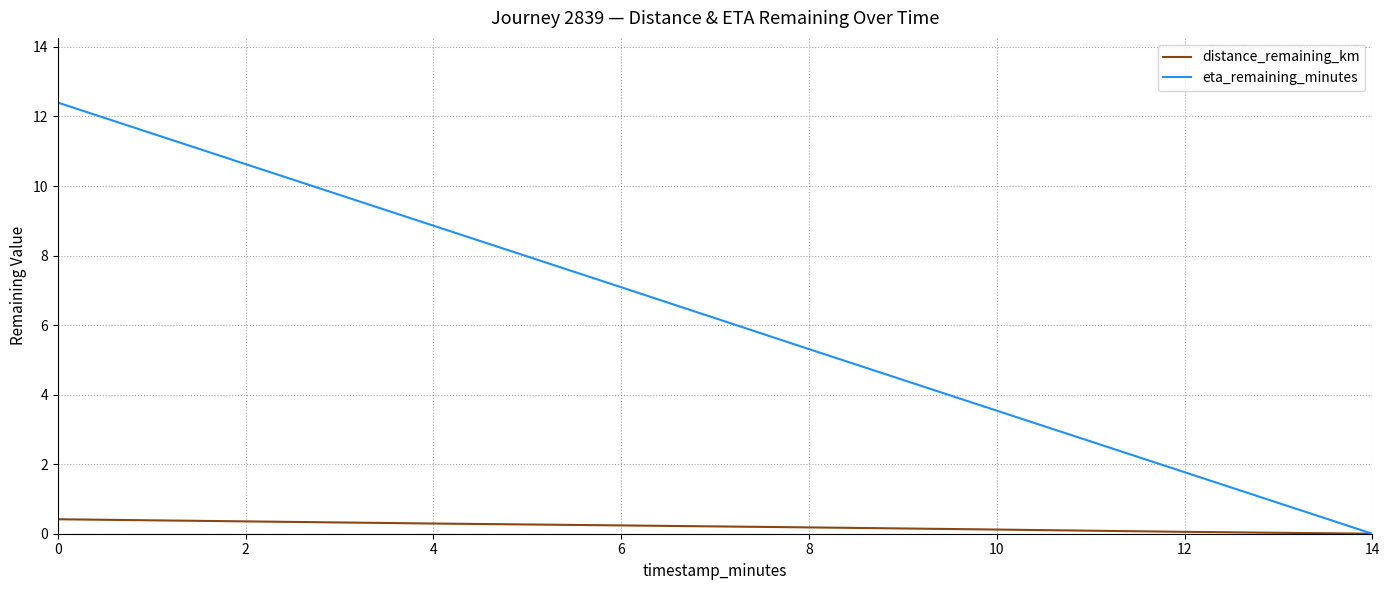

What is the difference between the distance_remaining_km values at 12 and 6?

0.2